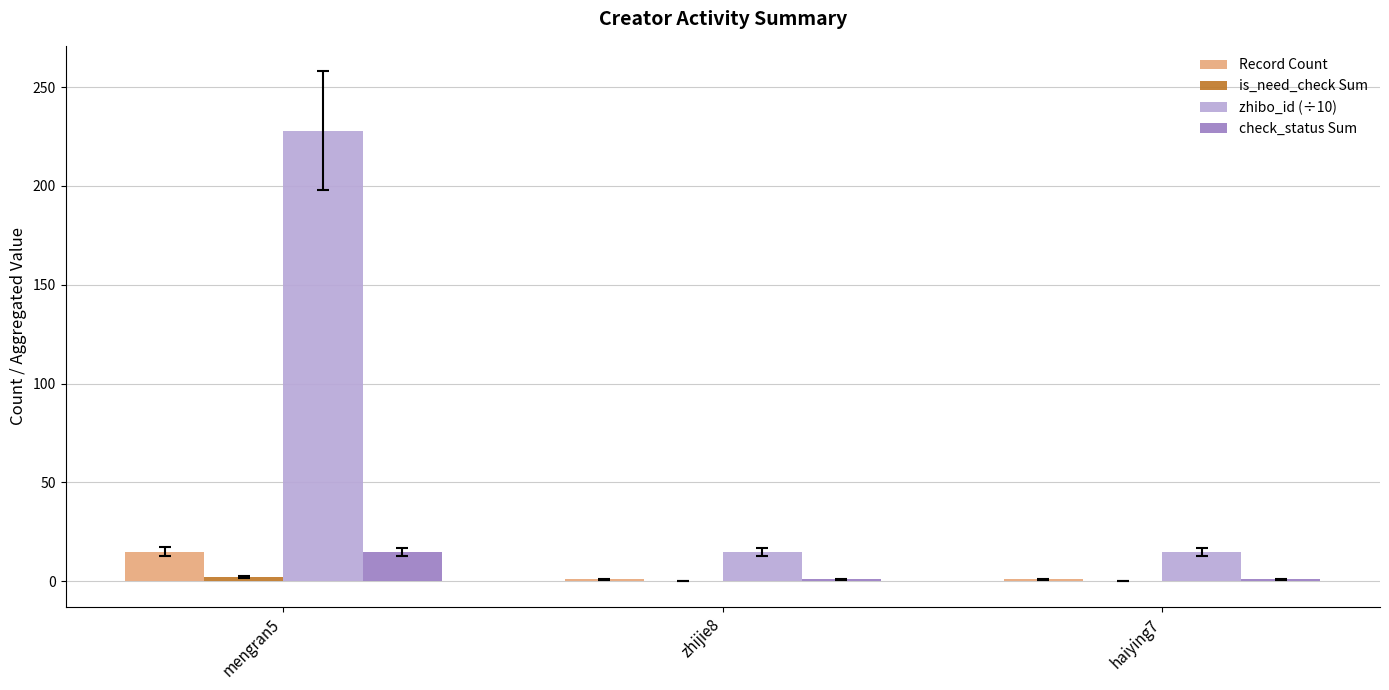

How many series are shown in this chart?

4